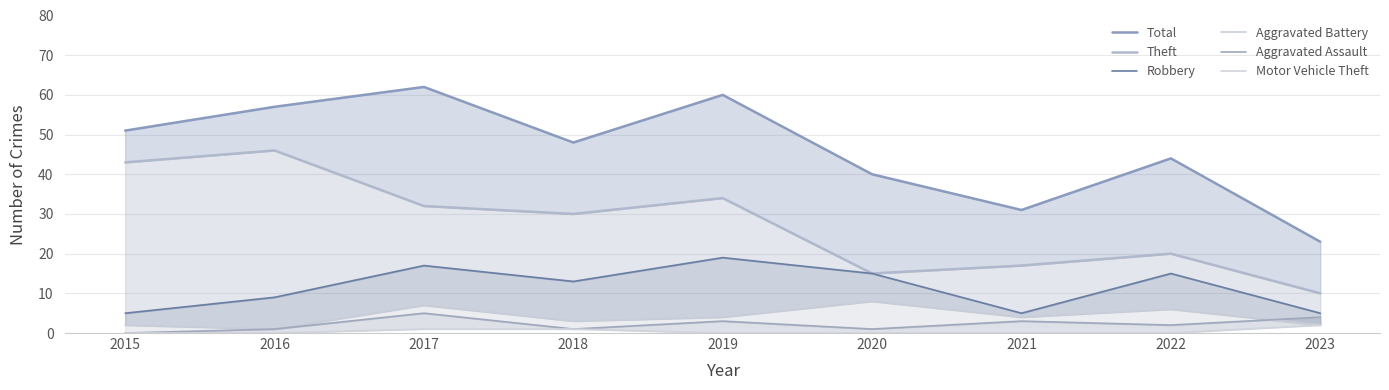

What is the maximum value for Aggravated Battery?

8